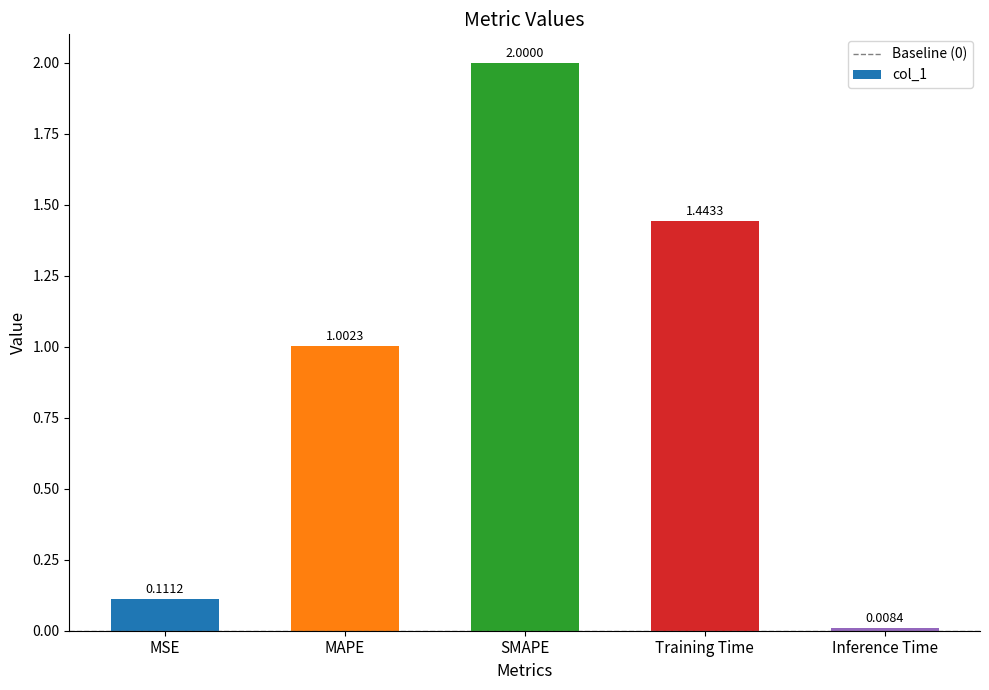

How many bars are there in total?

5